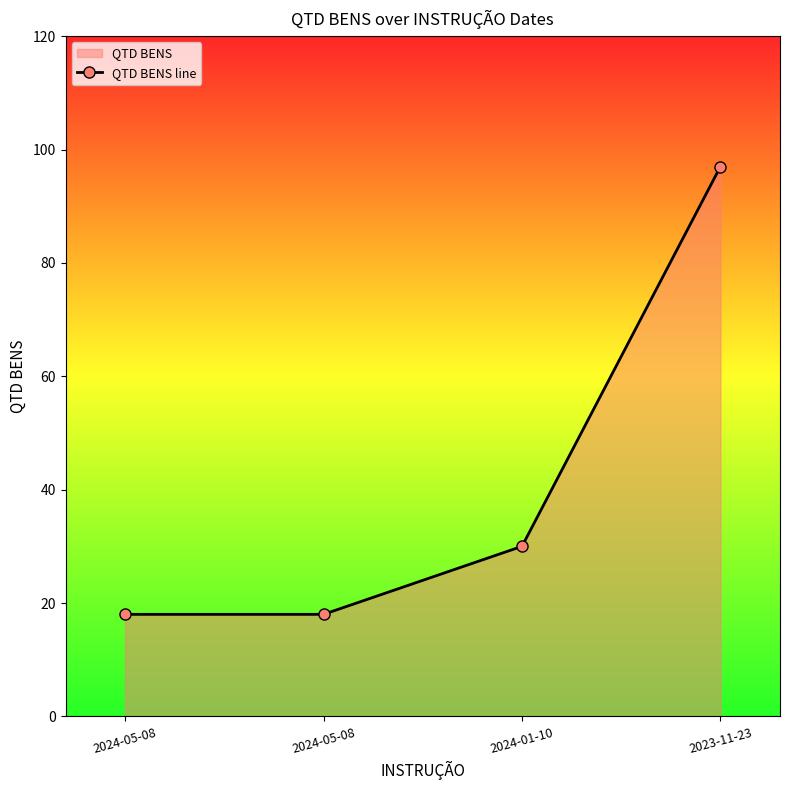

Rank the categories by value from highest to lowest.

2023-11-23, 2024-01-10, 2024-05-08, 2024-05-08